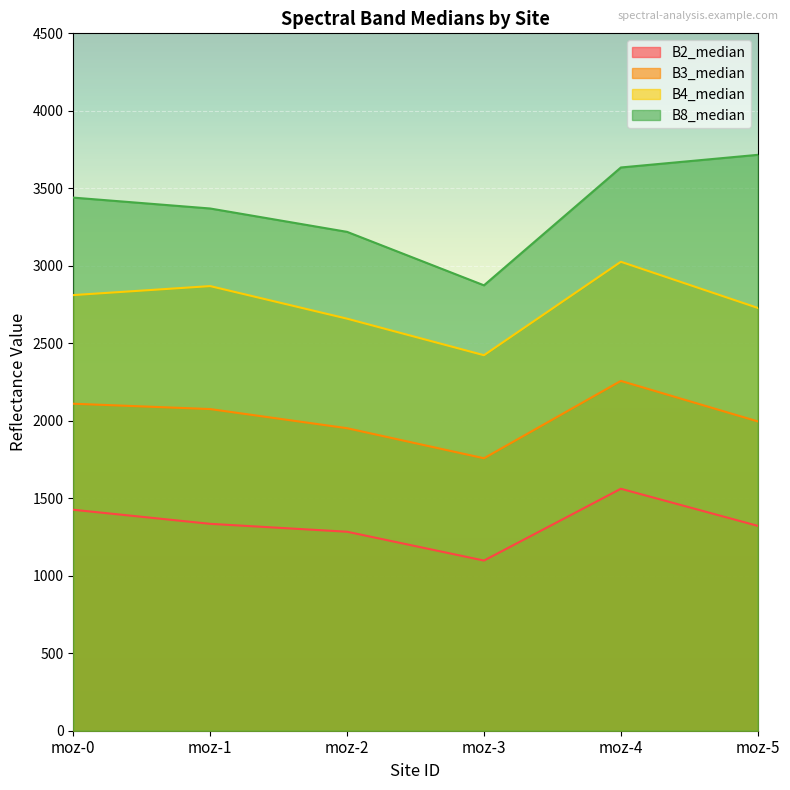

List the labels in order of B3_median value, largest first.

moz-4, moz-0, moz-1, moz-5, moz-2, moz-3